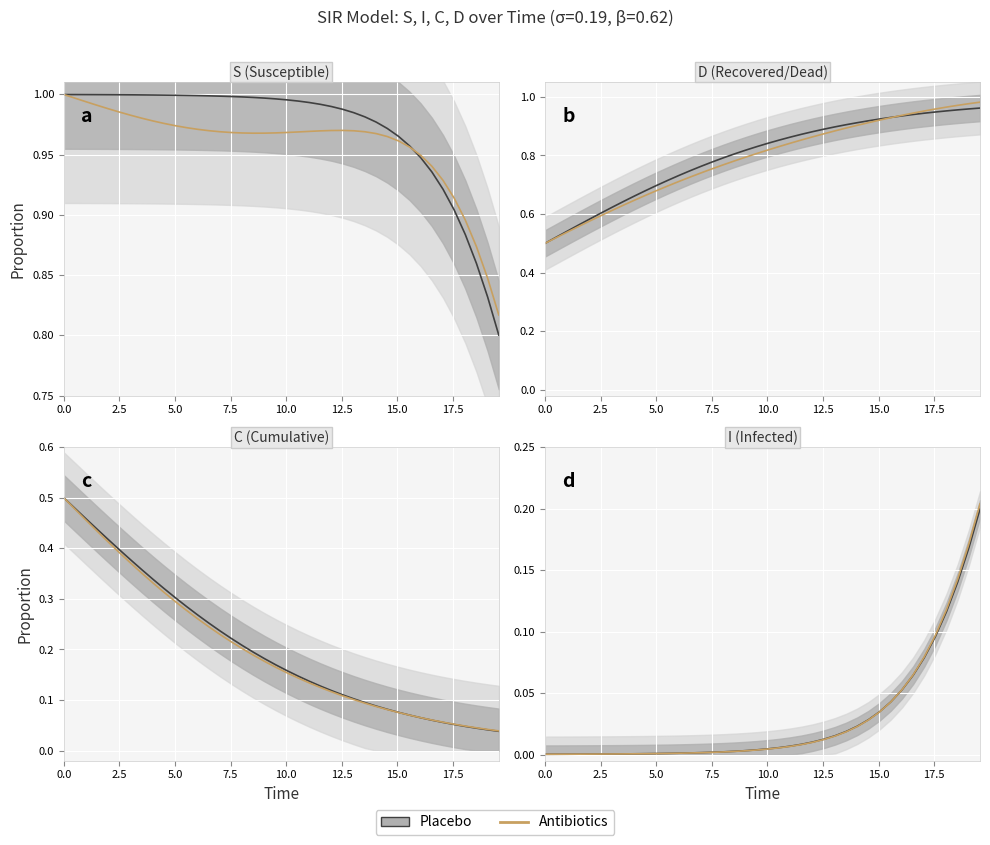

What is the difference between the maximum and second lowest values?

0.2